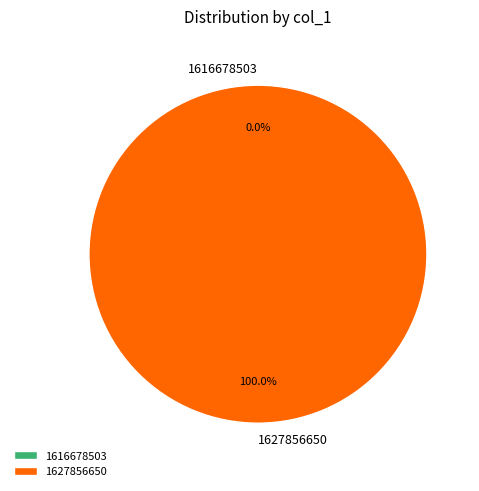

Count the number of slices in the pie.

2